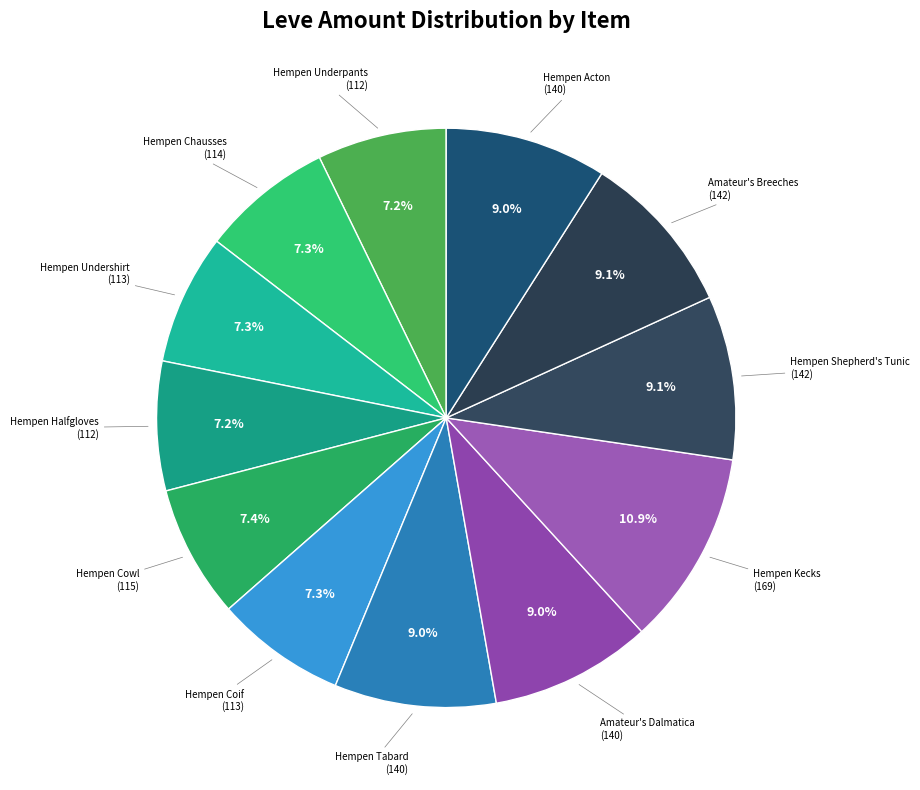

How many slices are in this pie chart?

12